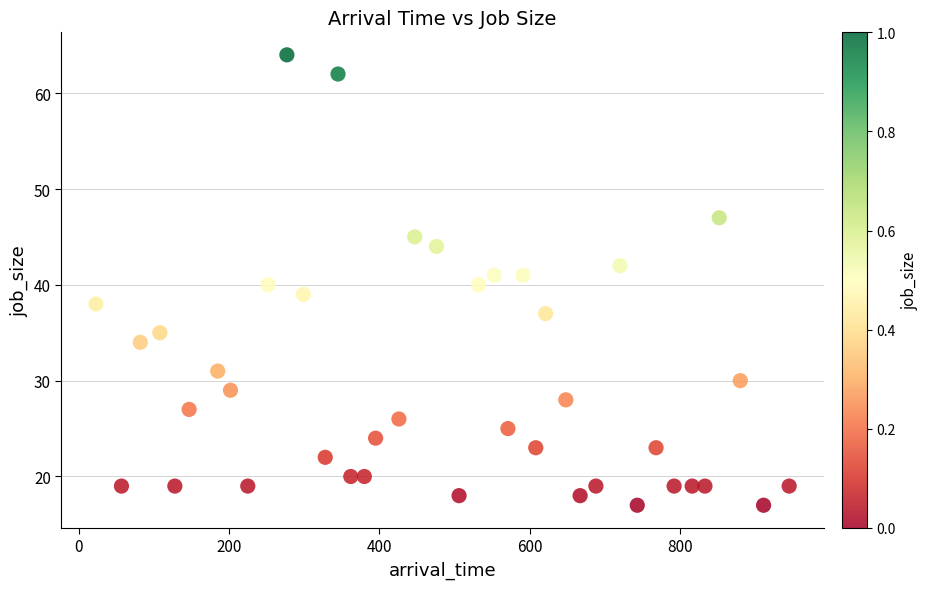

What is the range of Y values (max minus min)?

47